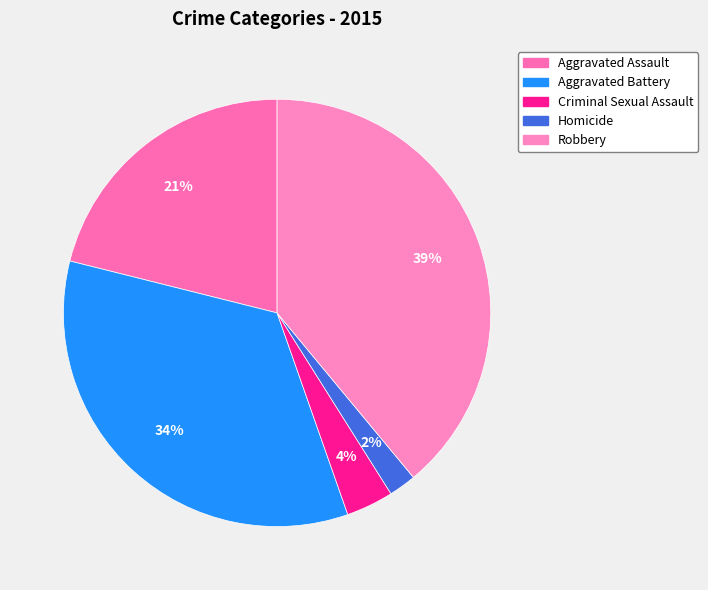

Rank the categories by value from lowest to highest.

Homicide, Criminal Sexual Assault, Aggravated Assault, Aggravated Battery, Robbery